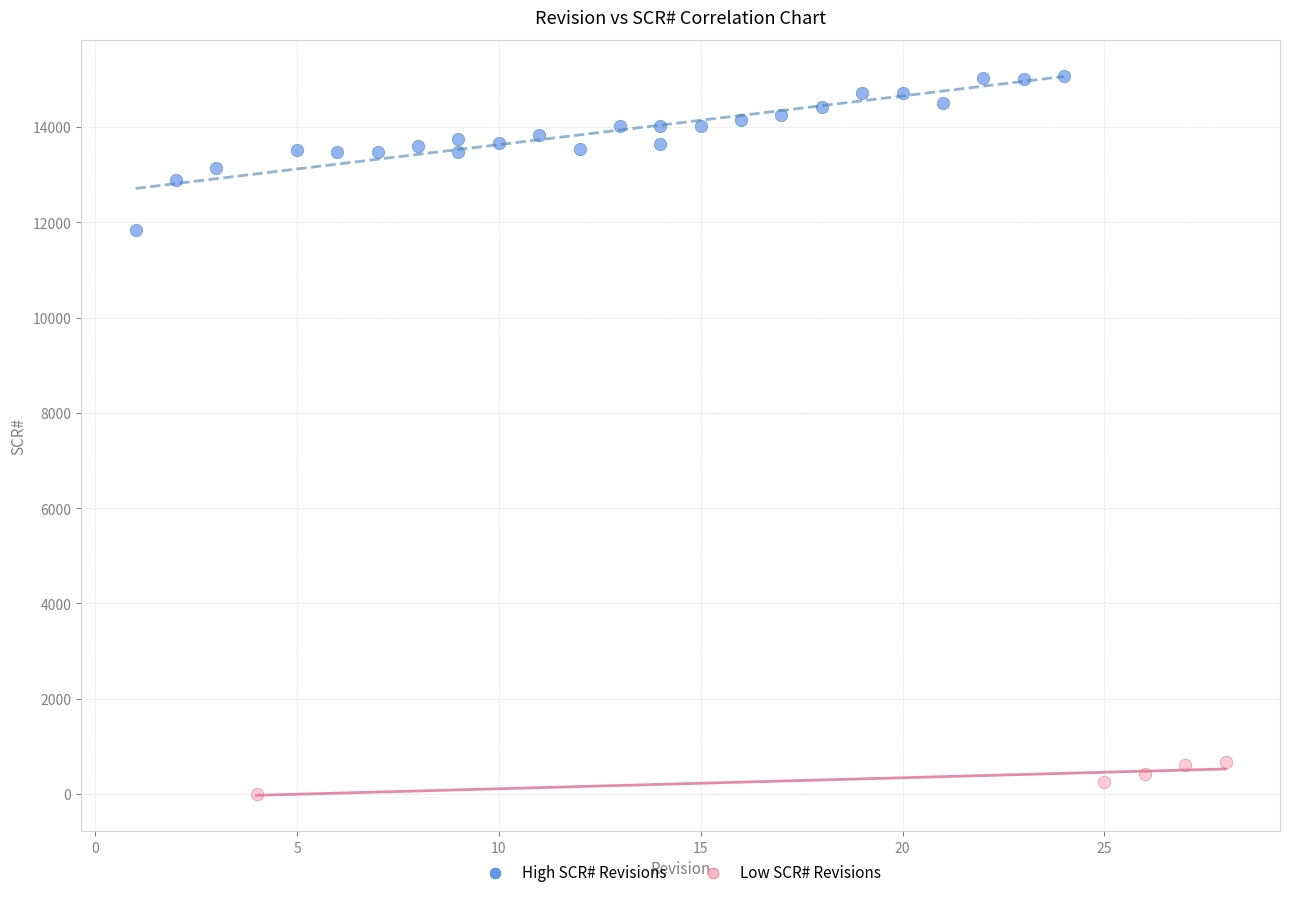

Which series contains the lowest Y value?

Low SCR# Revisions